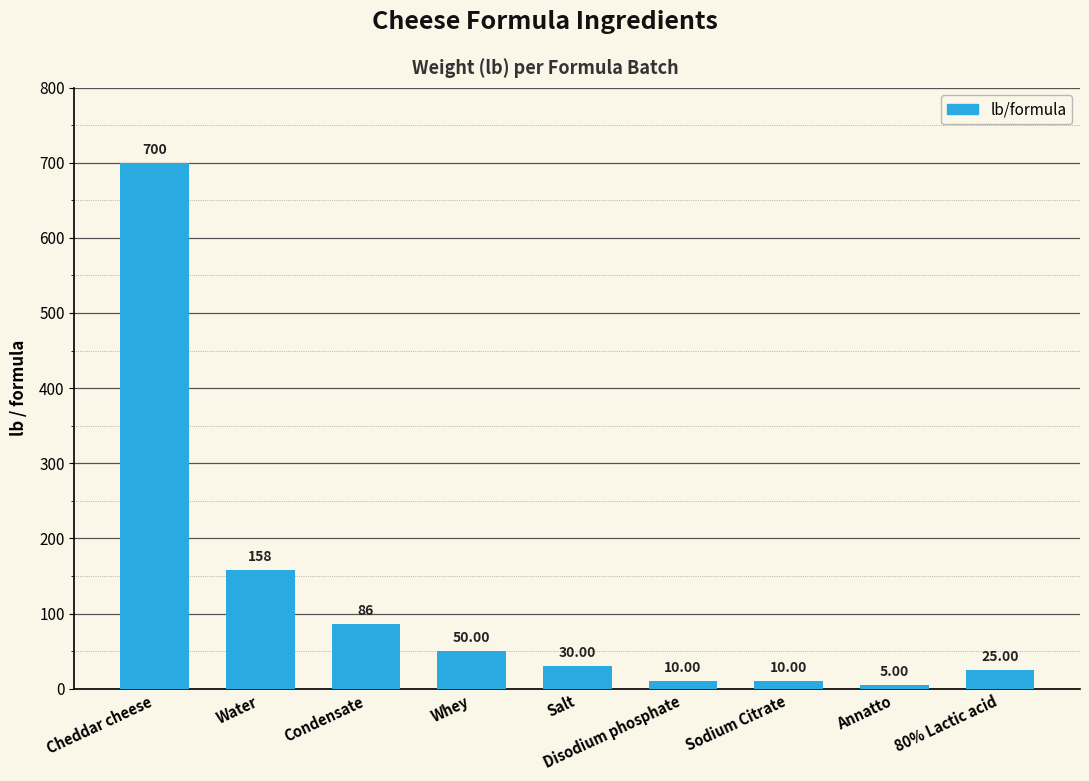

Read the value at 80% Lactic acid.

25.0